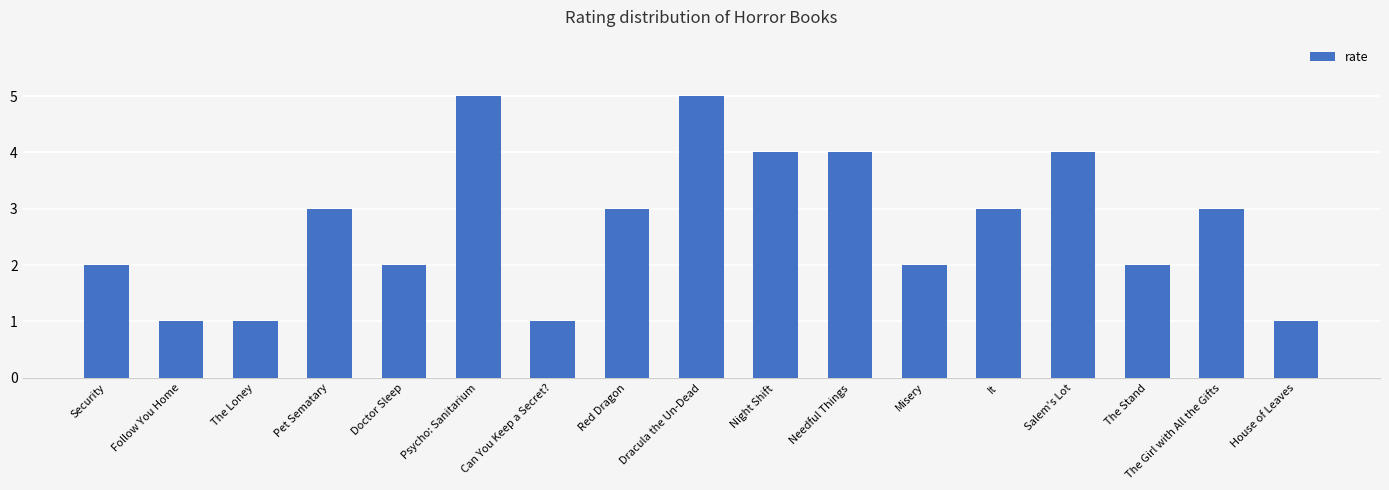

What is the label of the 4th bar from the right?

Salem's Lot